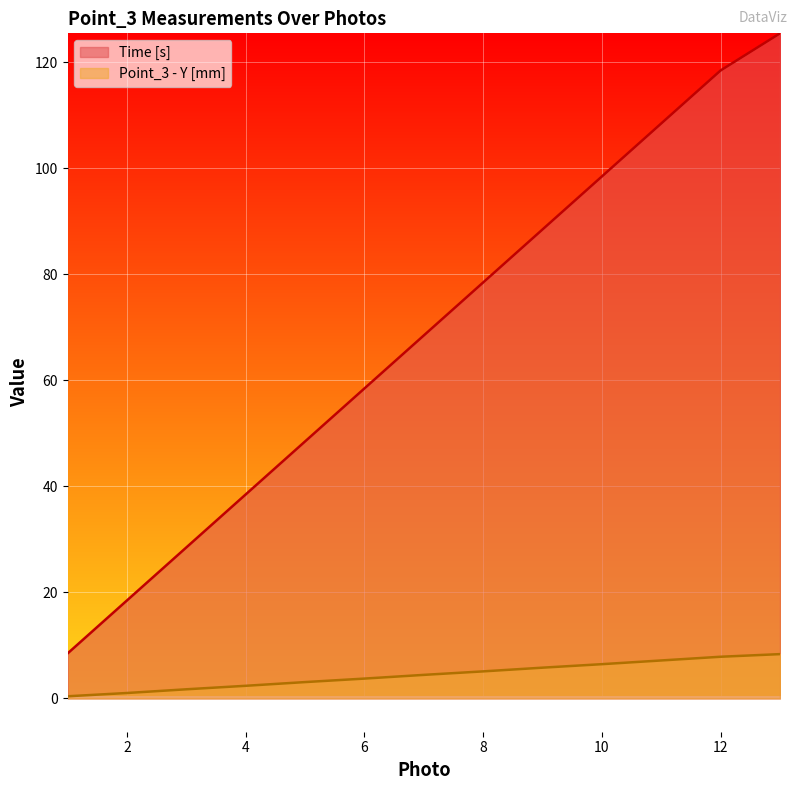

Where does the Point_3 - Y [mm] series first go above 4?

7